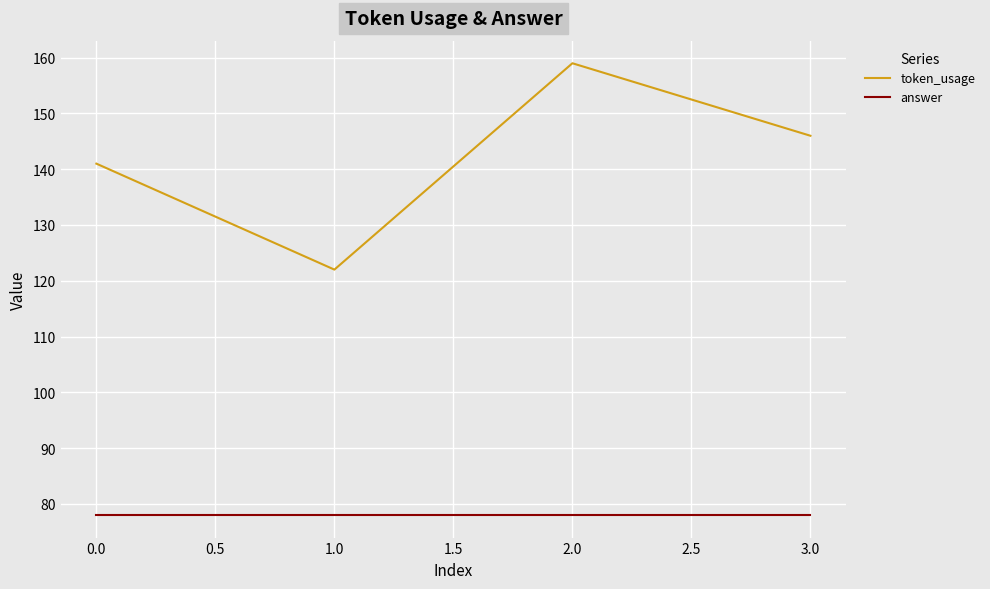

Is it true that answer equals 33 at 3.0?

False